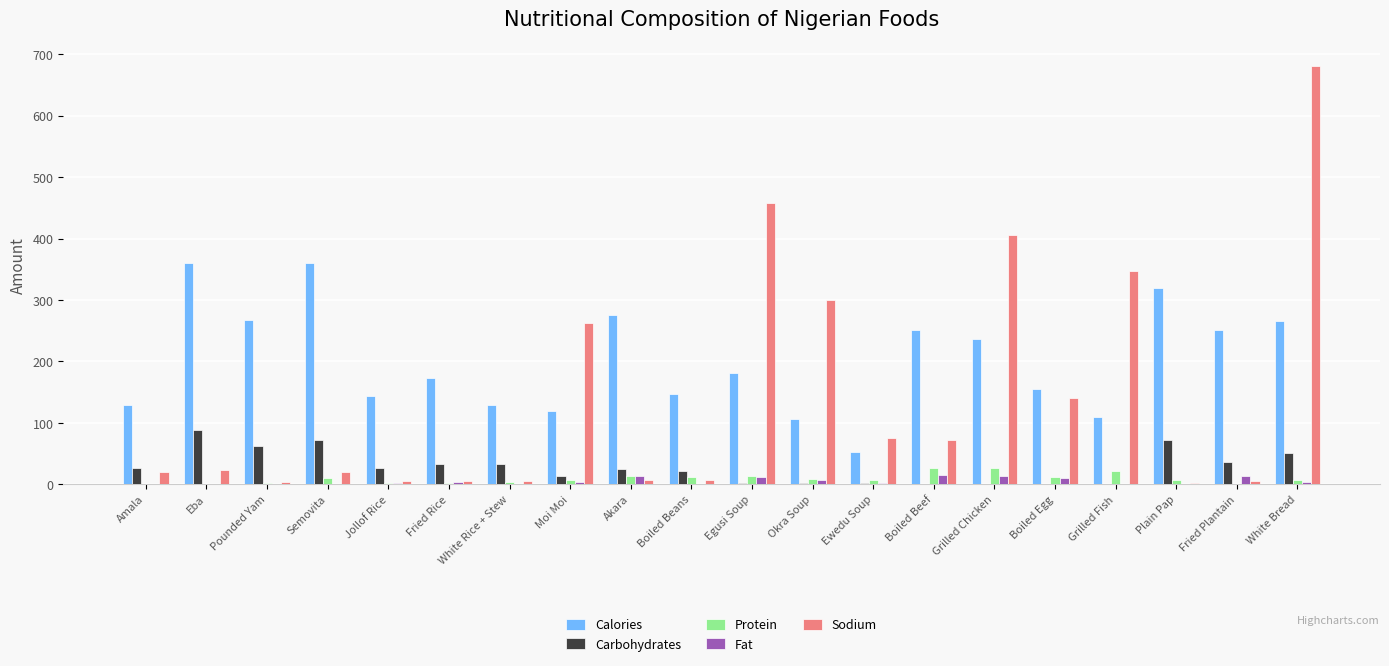

What is the sum of all Fat values?

106.0